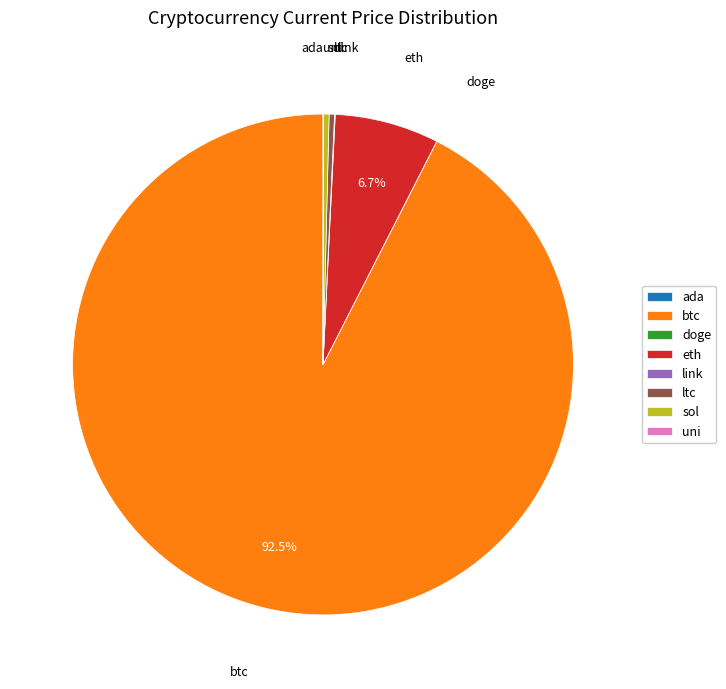

Is the sum of eth and ltc greater than half?

No